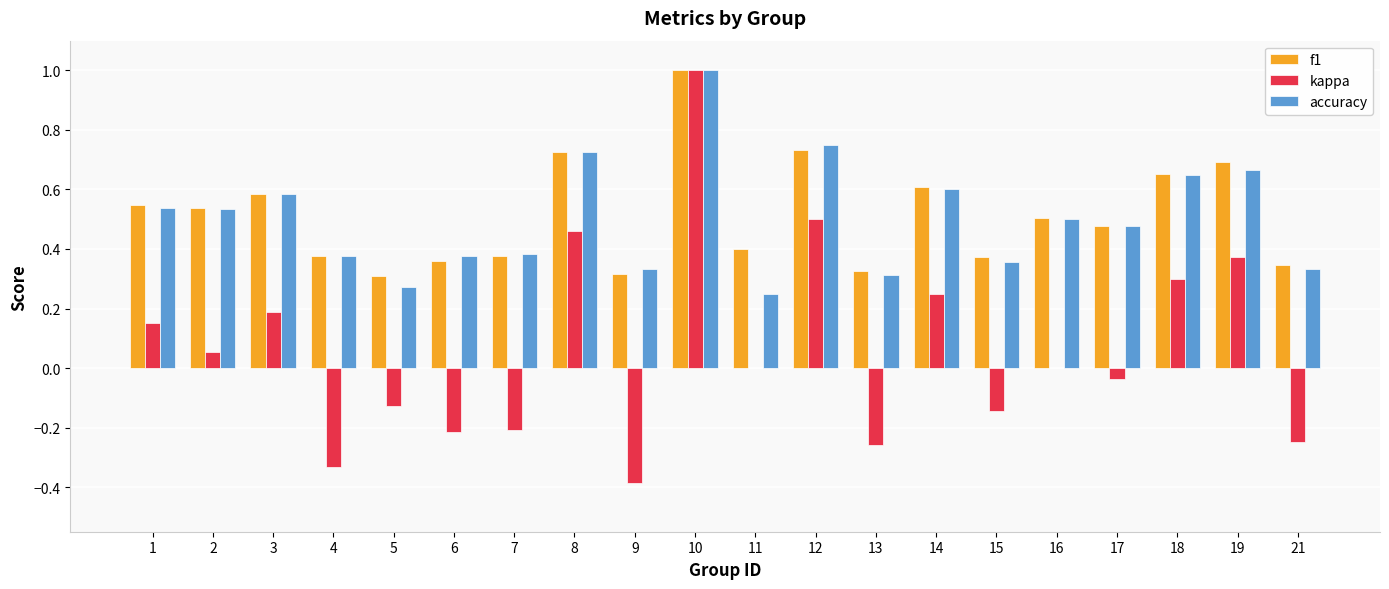

How many data points does each series have?

20